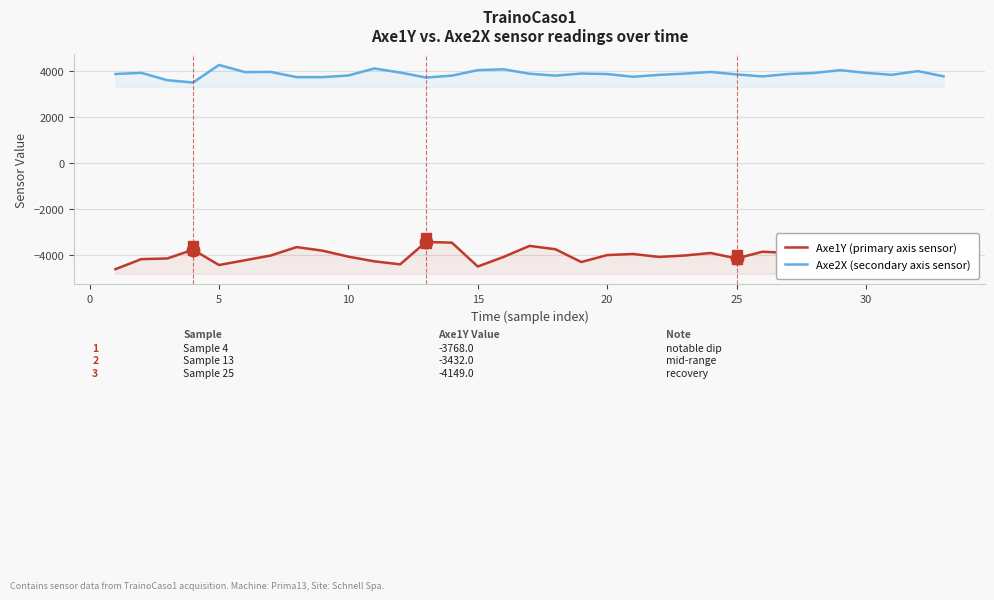

True or false: Axe1Y (primary axis sensor) and Axe2X (secondary axis sensor) cross at least once.

False